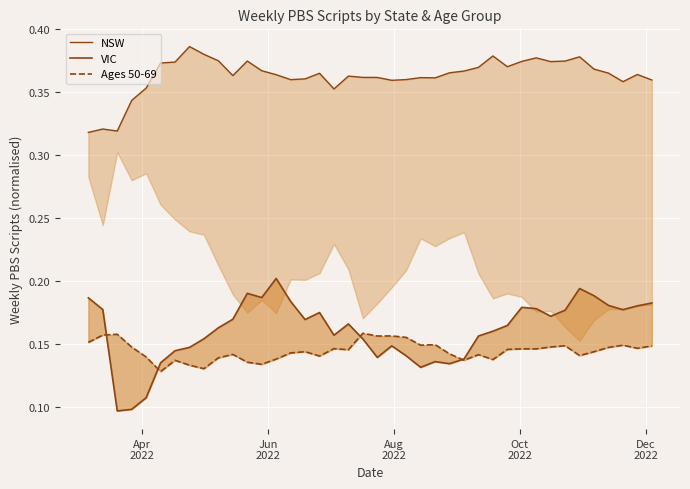

True or false: VIC and NSW cross at least once.

False